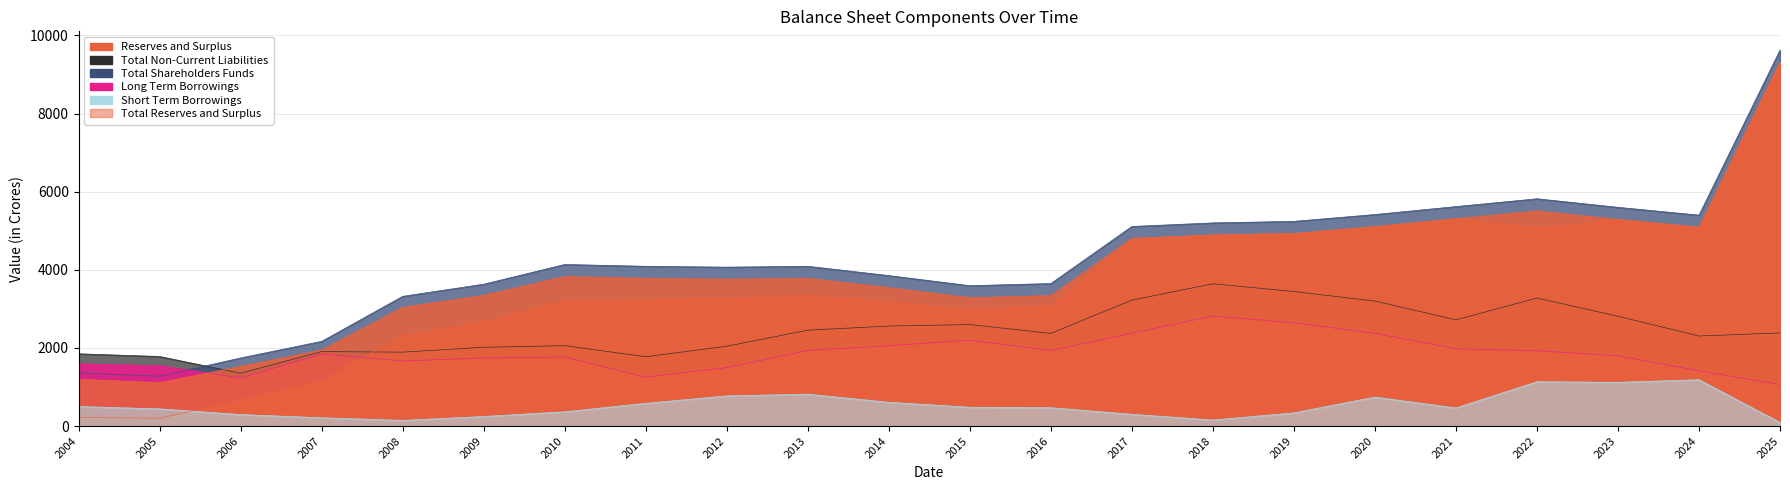

What value does the Total Reserves and Surplus series have at 2008?

3039.2